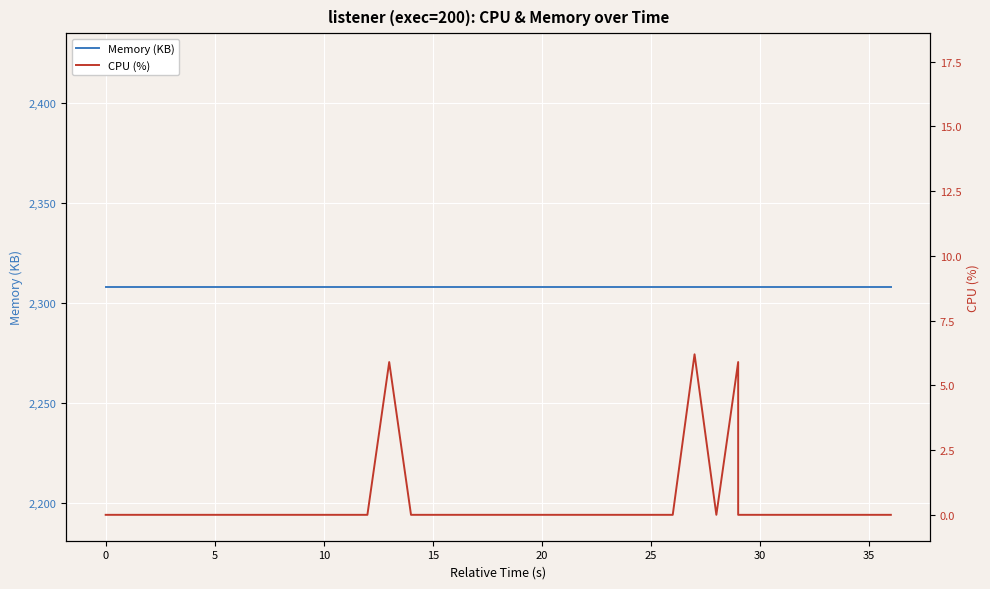

What is the approximate value of mem at 35?

2308.0